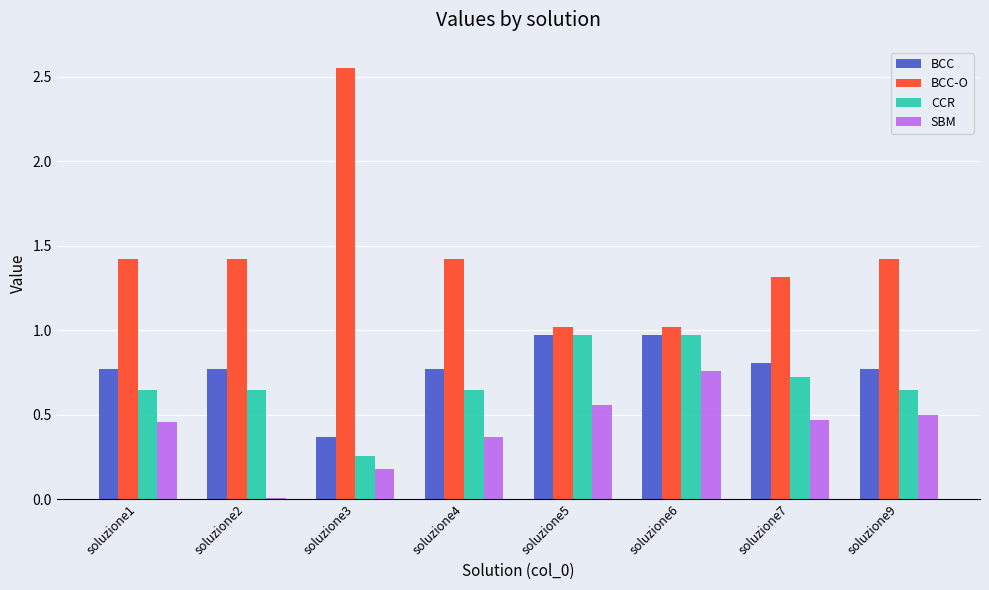

Are the bars grouped side by side (vs. stacked)?

Yes